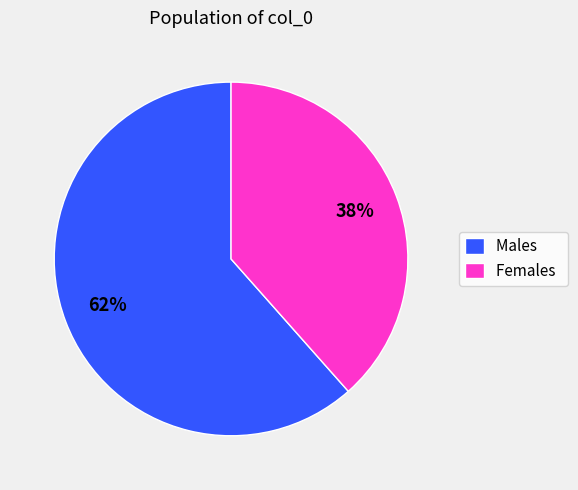

Which slice is the largest?

Males